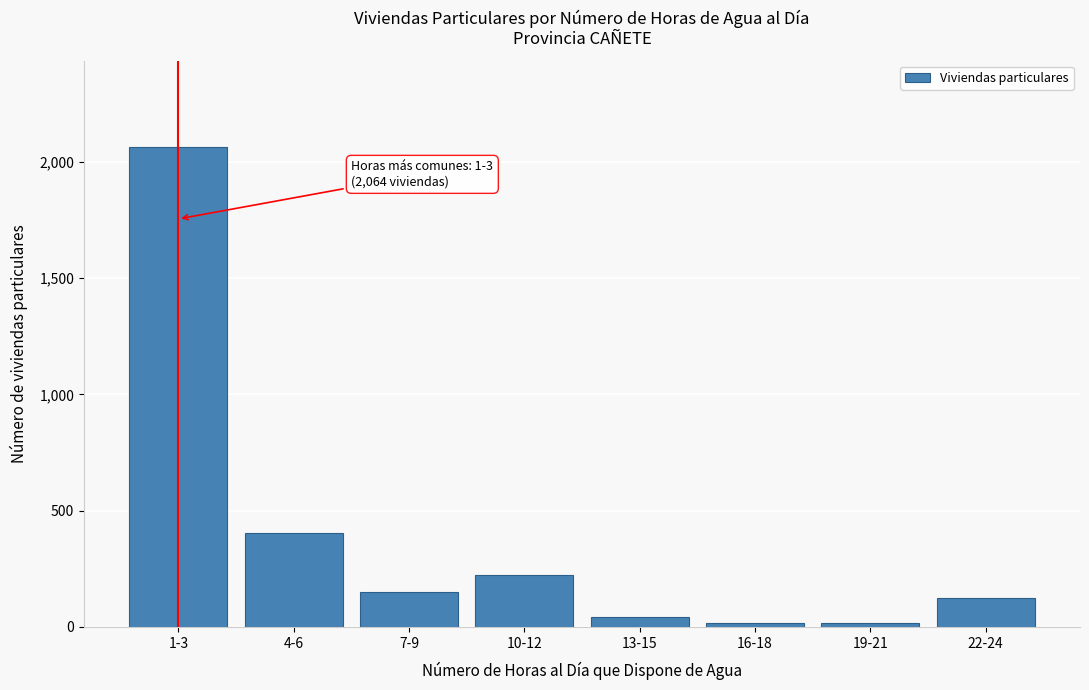

At which label is the value closest to 1039?

4-6